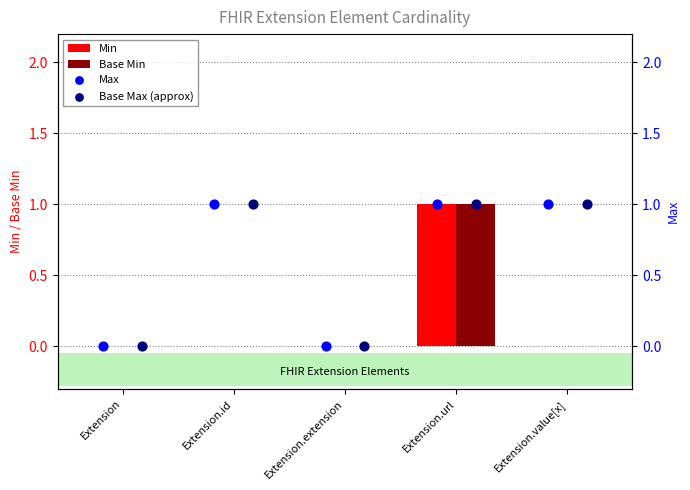

The value of Base Min at Extension.url is 1. True or false?

True